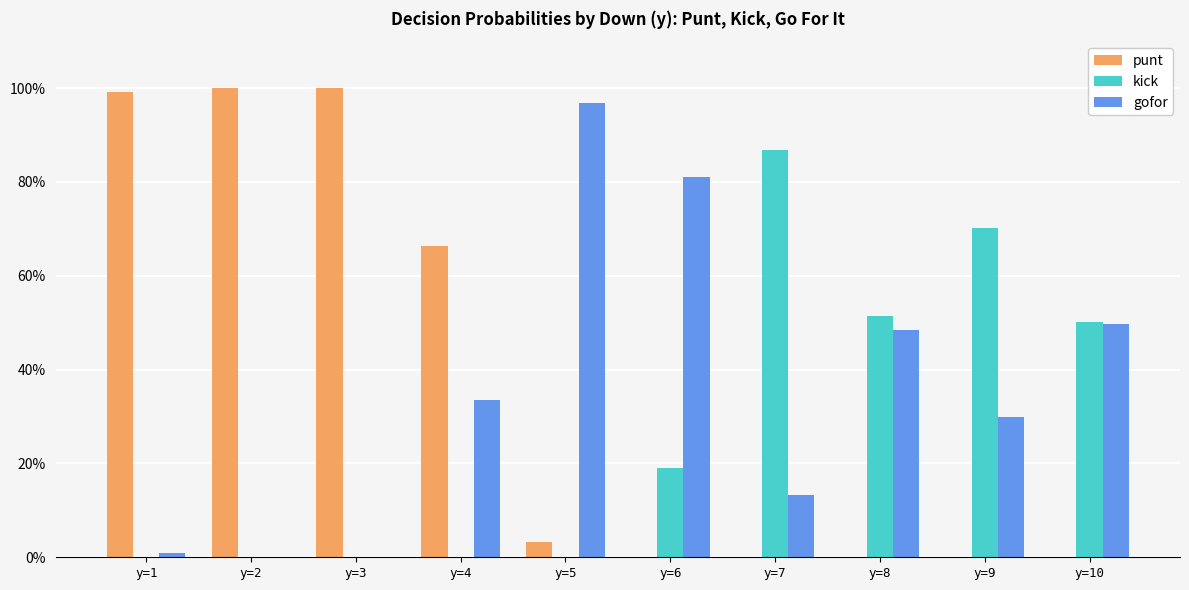

What are all the series names shown in the legend?

punt, kick, gofor